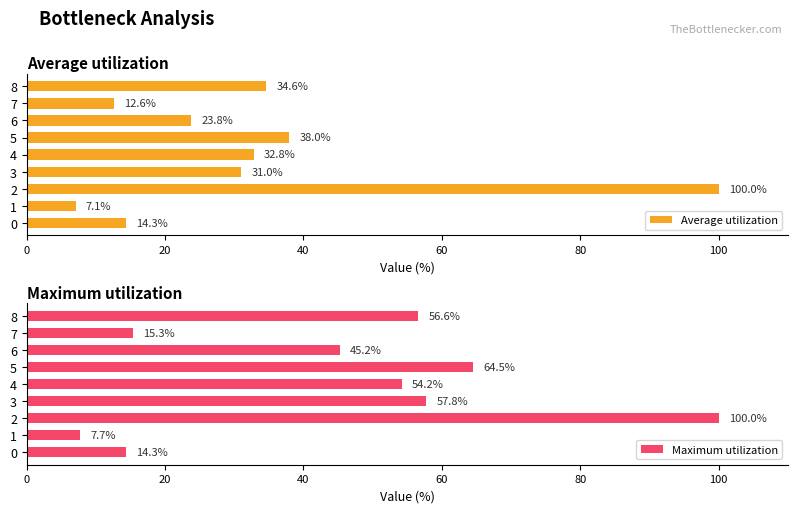

True or false: Average utilization has a value of 32.8 at 4.

True